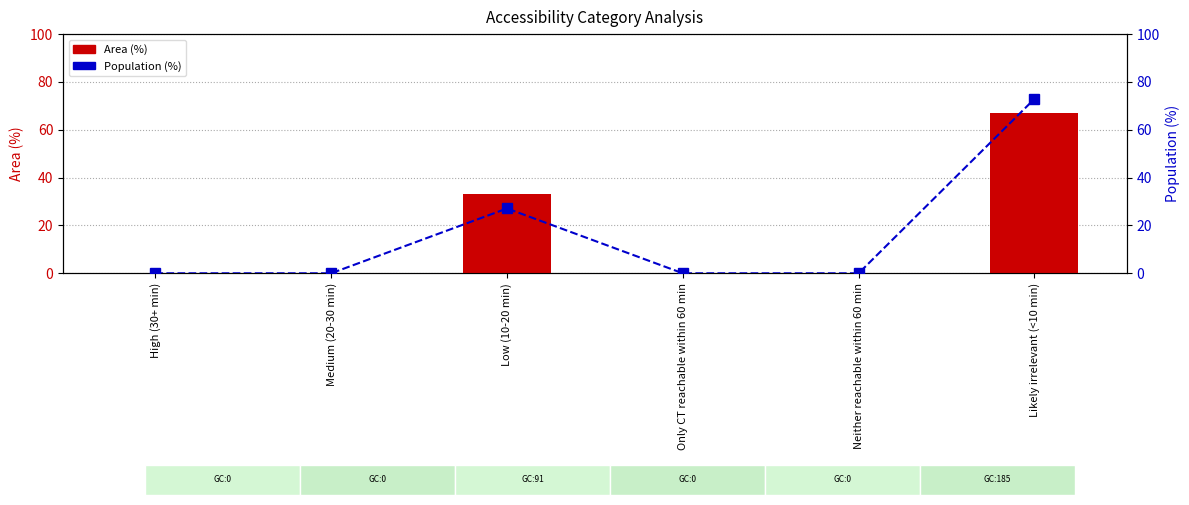

What is the maximum value for Area (%)?

67.0